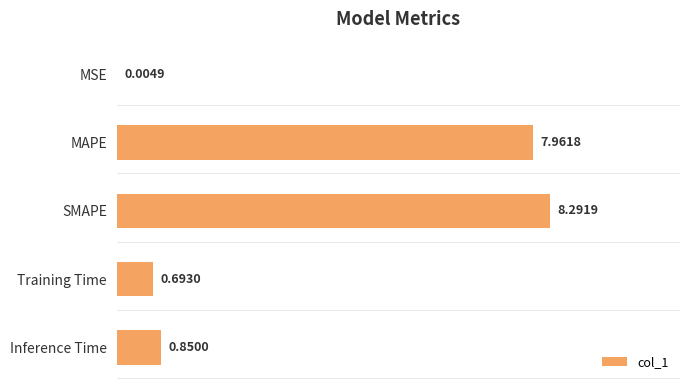

At which category does the chart reach its peak across all series?

SMAPE